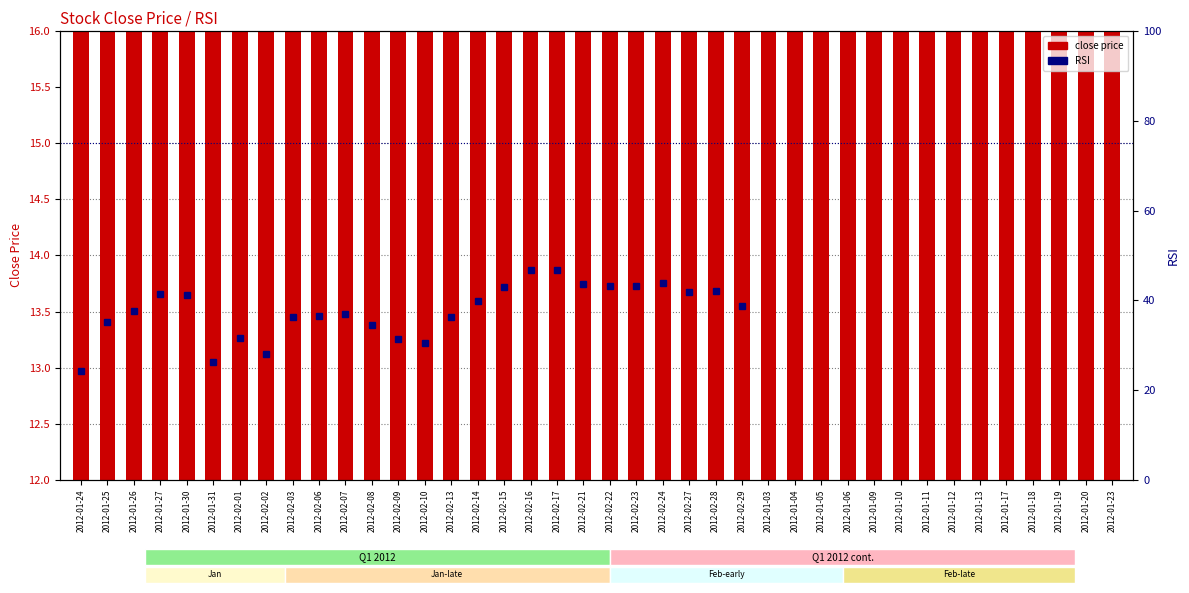

What is the average value?

13.4